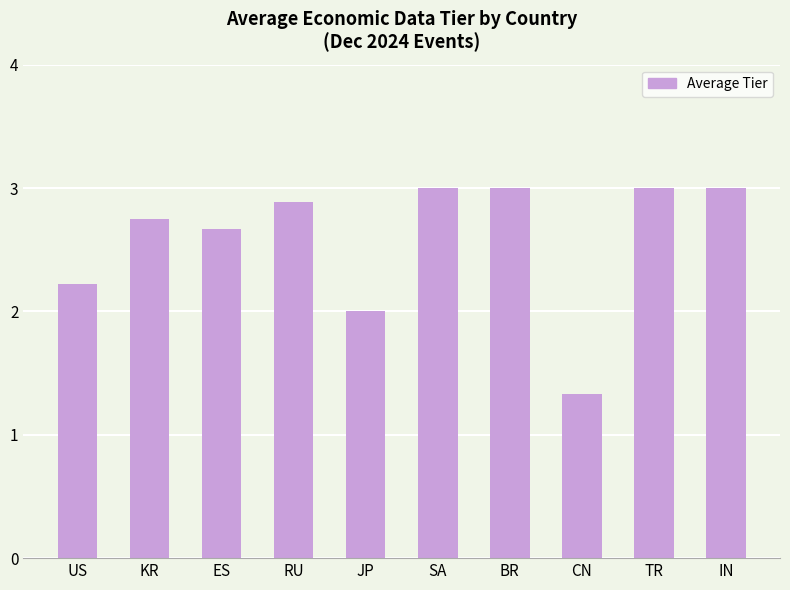

At which label does the data first exceed 2?

US